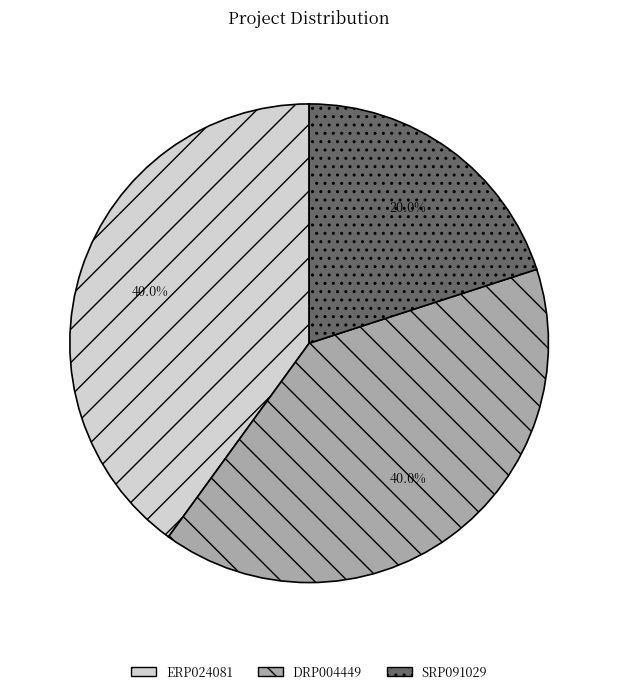

Does ERP024081 represent more than half of the total?

No